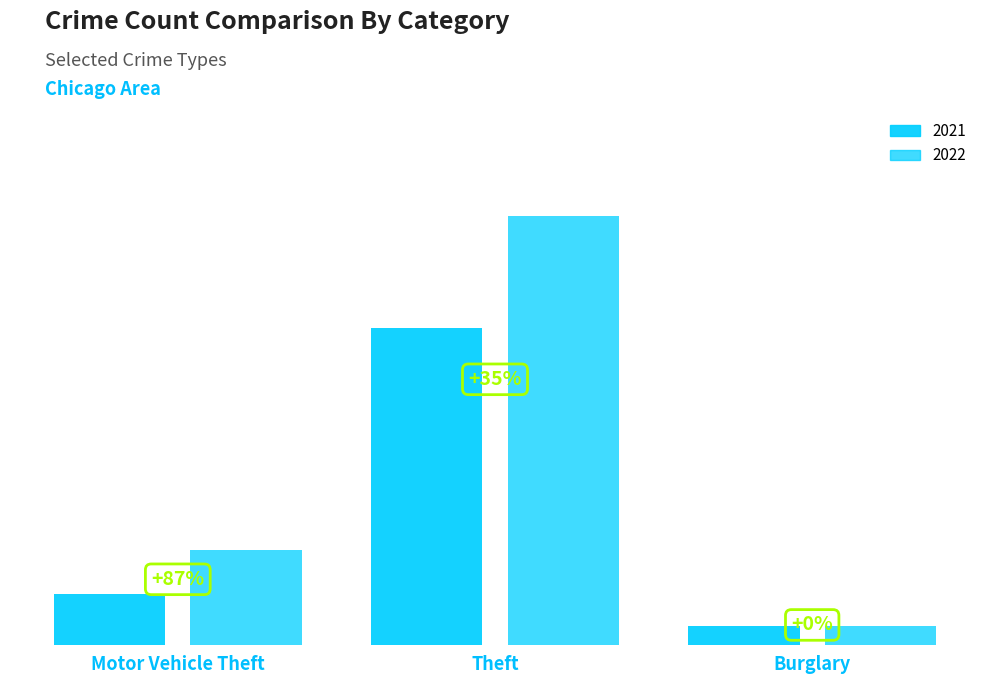

How many series are shown in this chart?

2